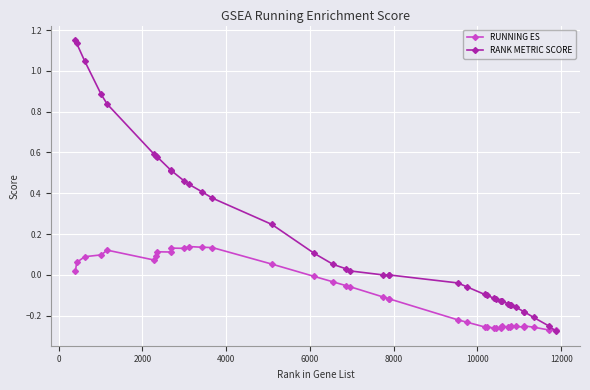

Which series has the largest range (max minus min)?

RANK METRIC SCORE